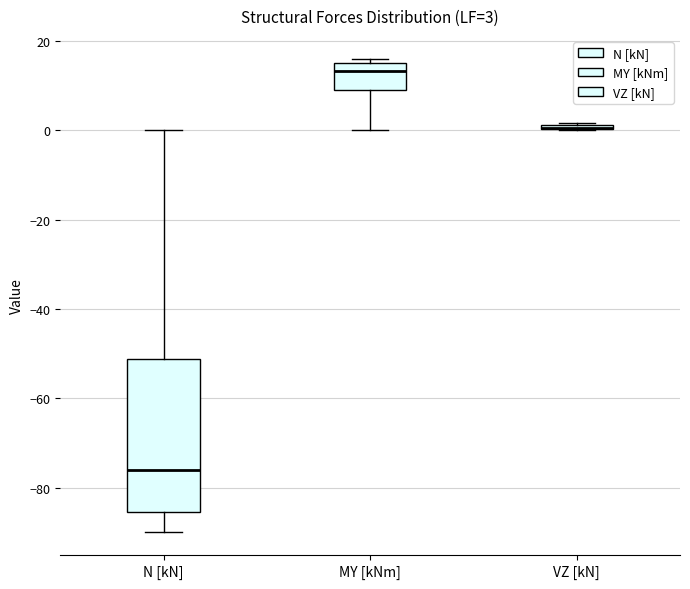

Comparing the boxes themselves (not the whiskers), which one is the tallest?

N [kN]